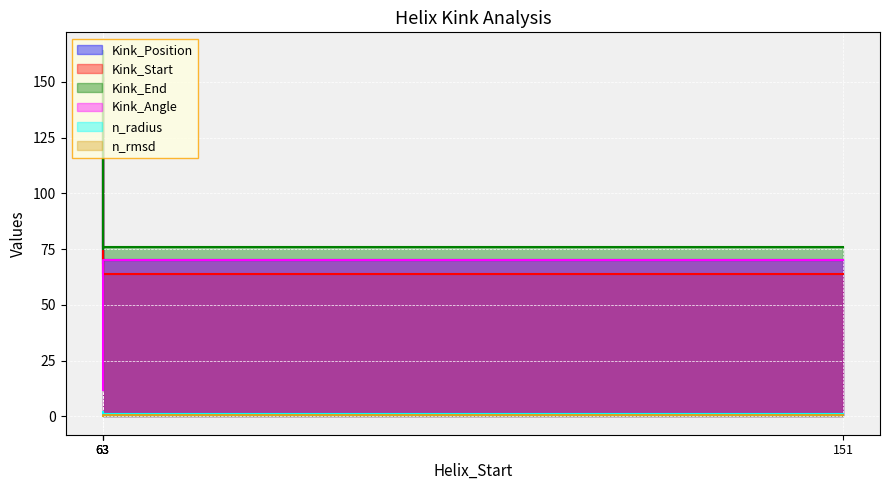

Which category has the highest value in the Kink_Position series?

63